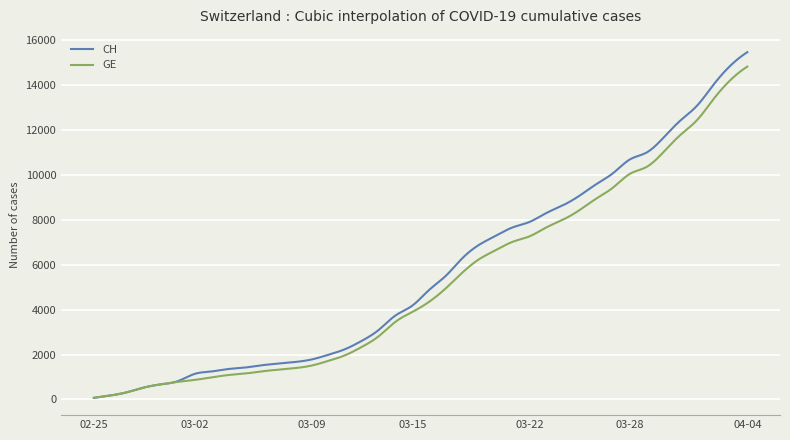

Which series has the largest range (max minus min)?

CH